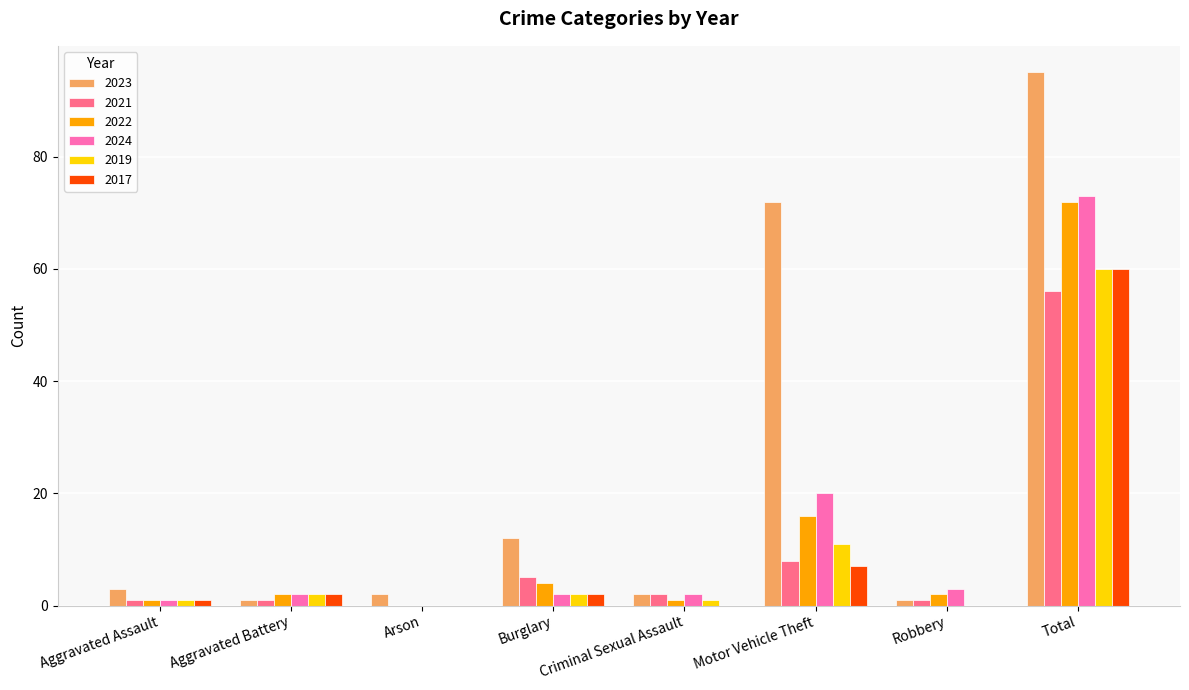

At which label is 2017 closest to 30?

Motor Vehicle Theft